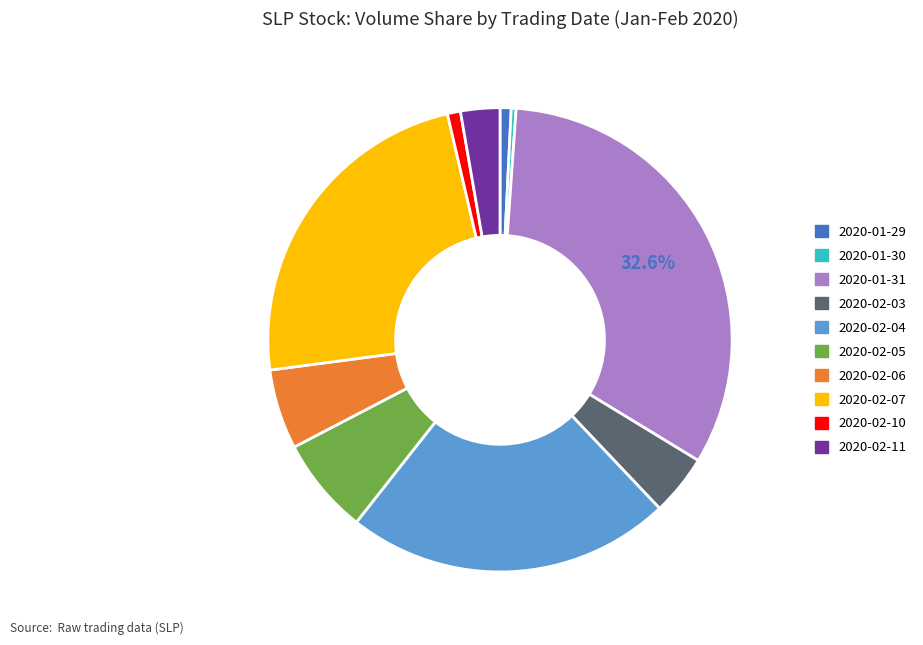

Is the sum of 2020-02-04 and 2020-02-03 greater than half?

No